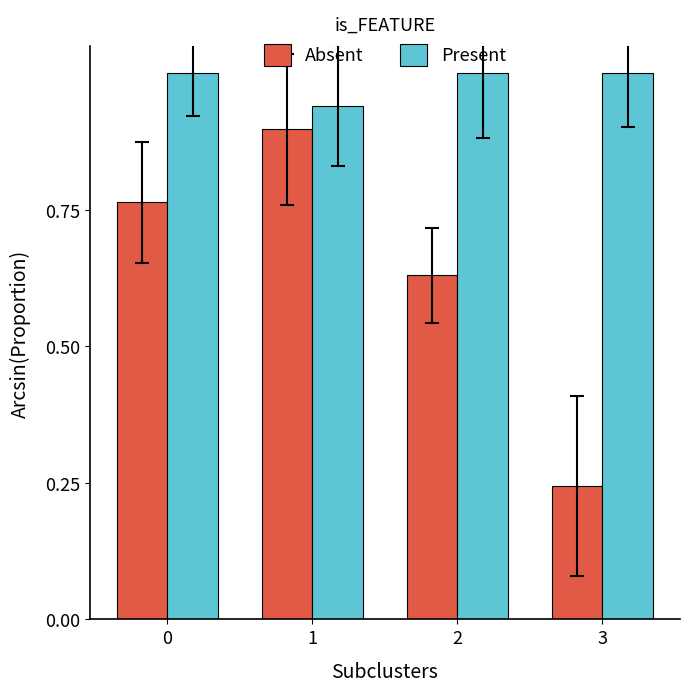

True or false: Absent has a value of 1.5 at 1.

False